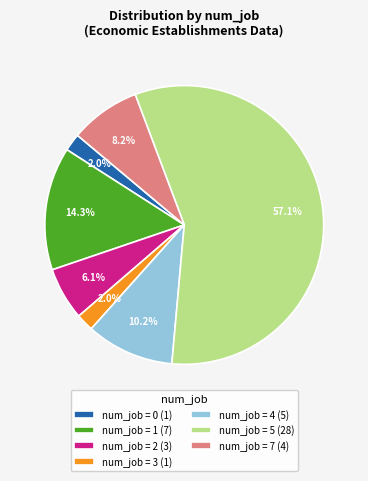

How much of the chart is everything except num_job = 7 (4)?

91.8%